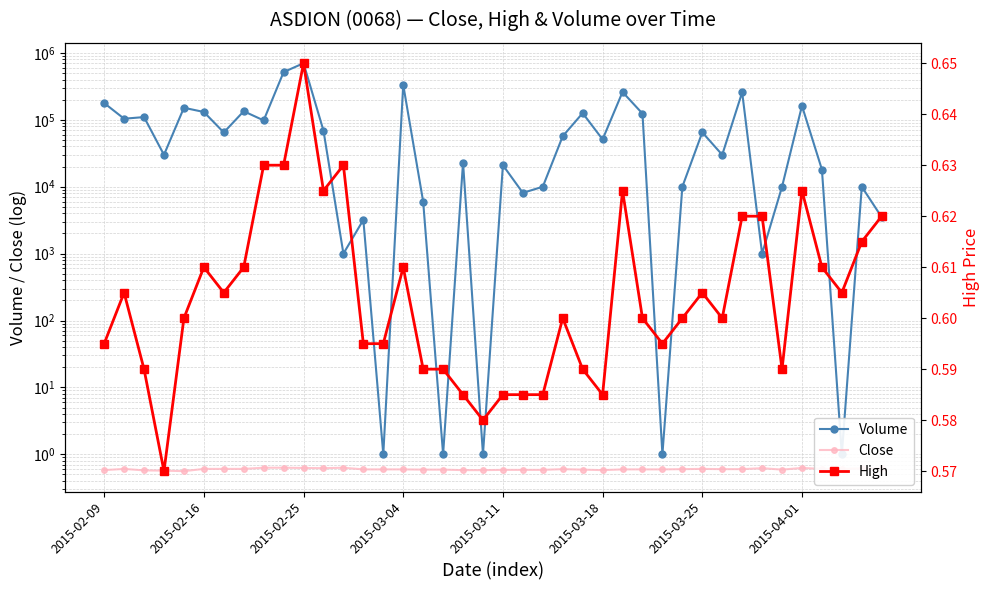

True or false: High and Volume intersect in this chart.

False